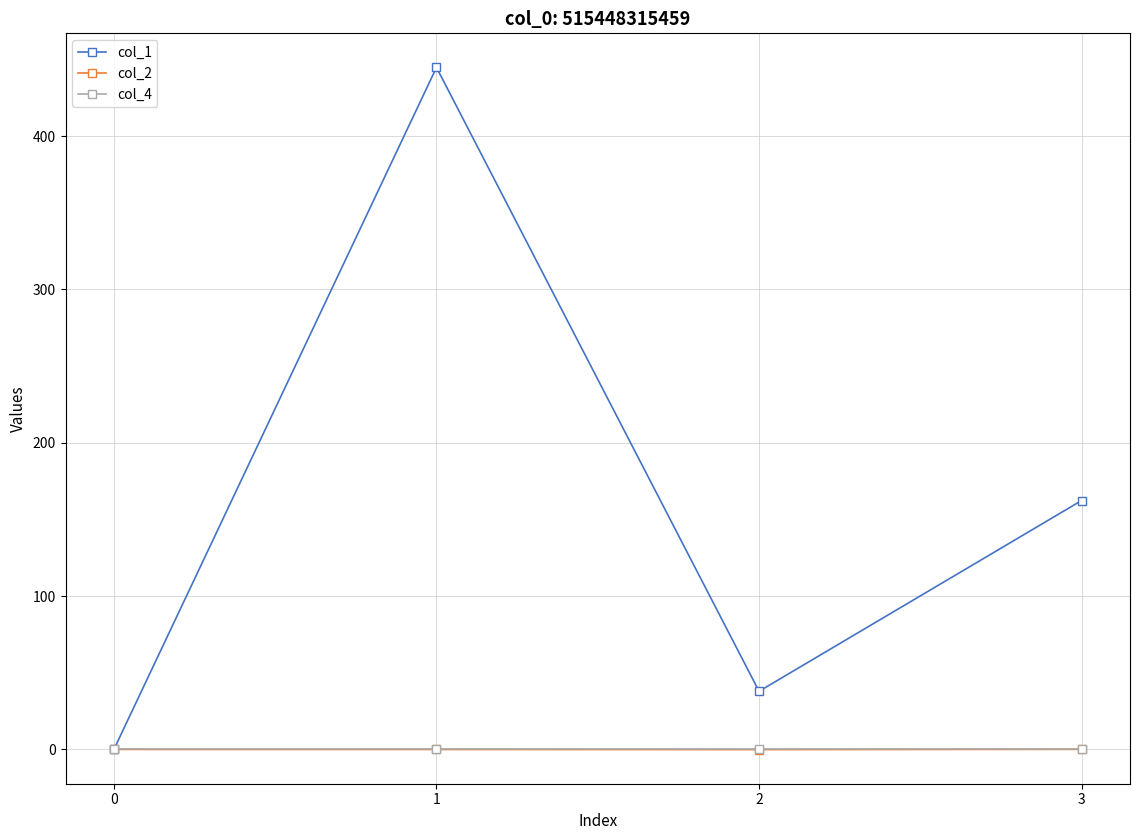

What is the value of the col_1 point at the 4th from the left?

162.3